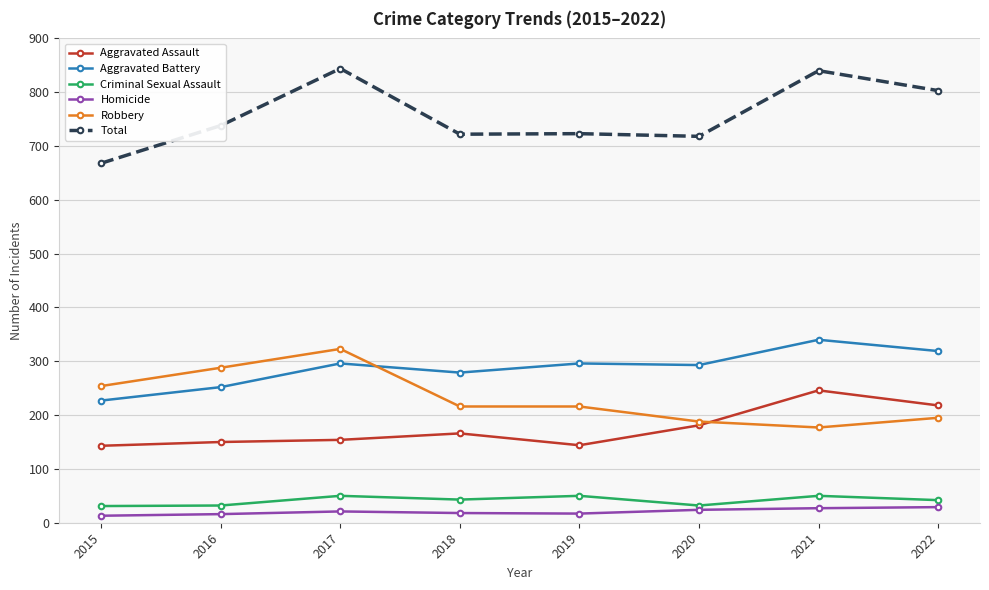

What is the minimum value shown in the chart?

13